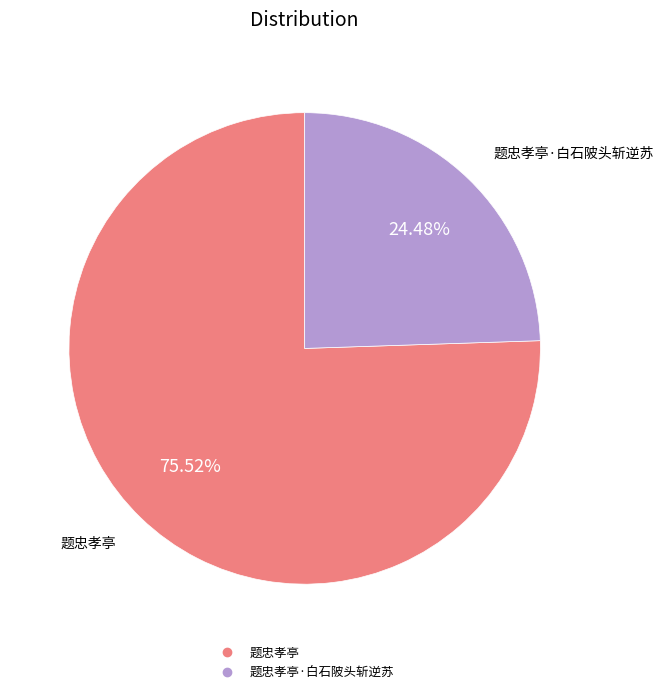

Does any single category account for the majority?

Yes